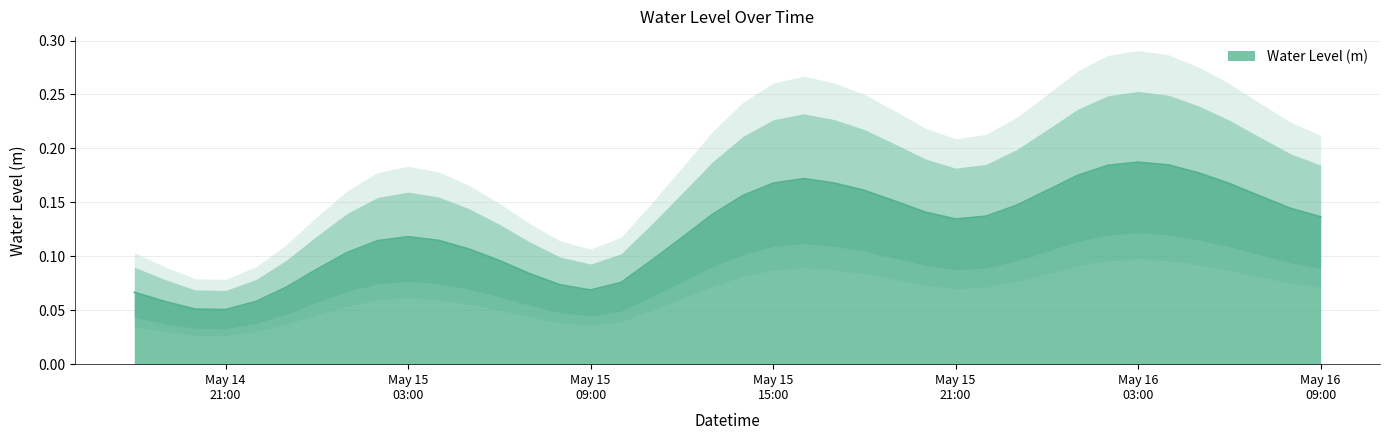

What position from the left is 2025-05-15 13:00:00?

20